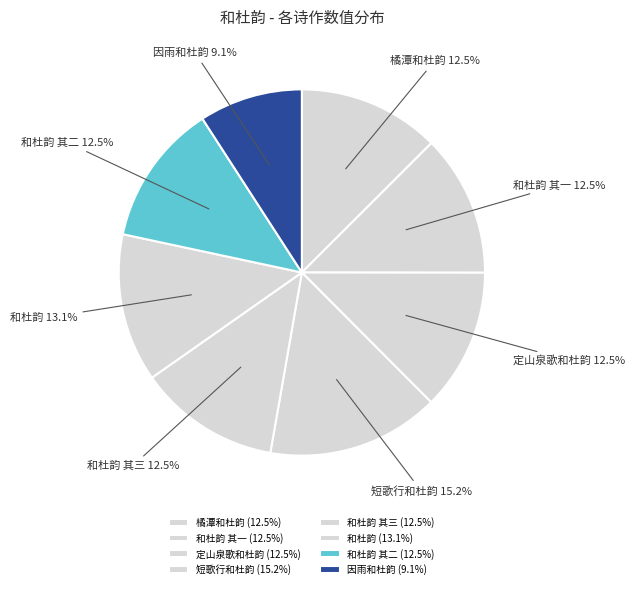

To the nearest percent, what is the combined percentage of 定山泉歌和杜韵 and 橘潭和杜韵?

25%